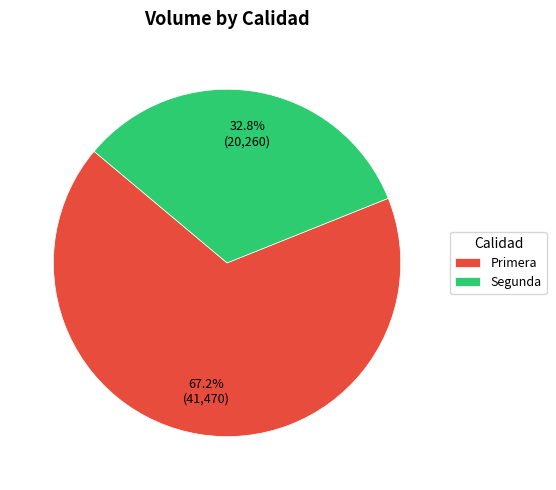

What percentage is NOT represented by Segunda?

67.2%